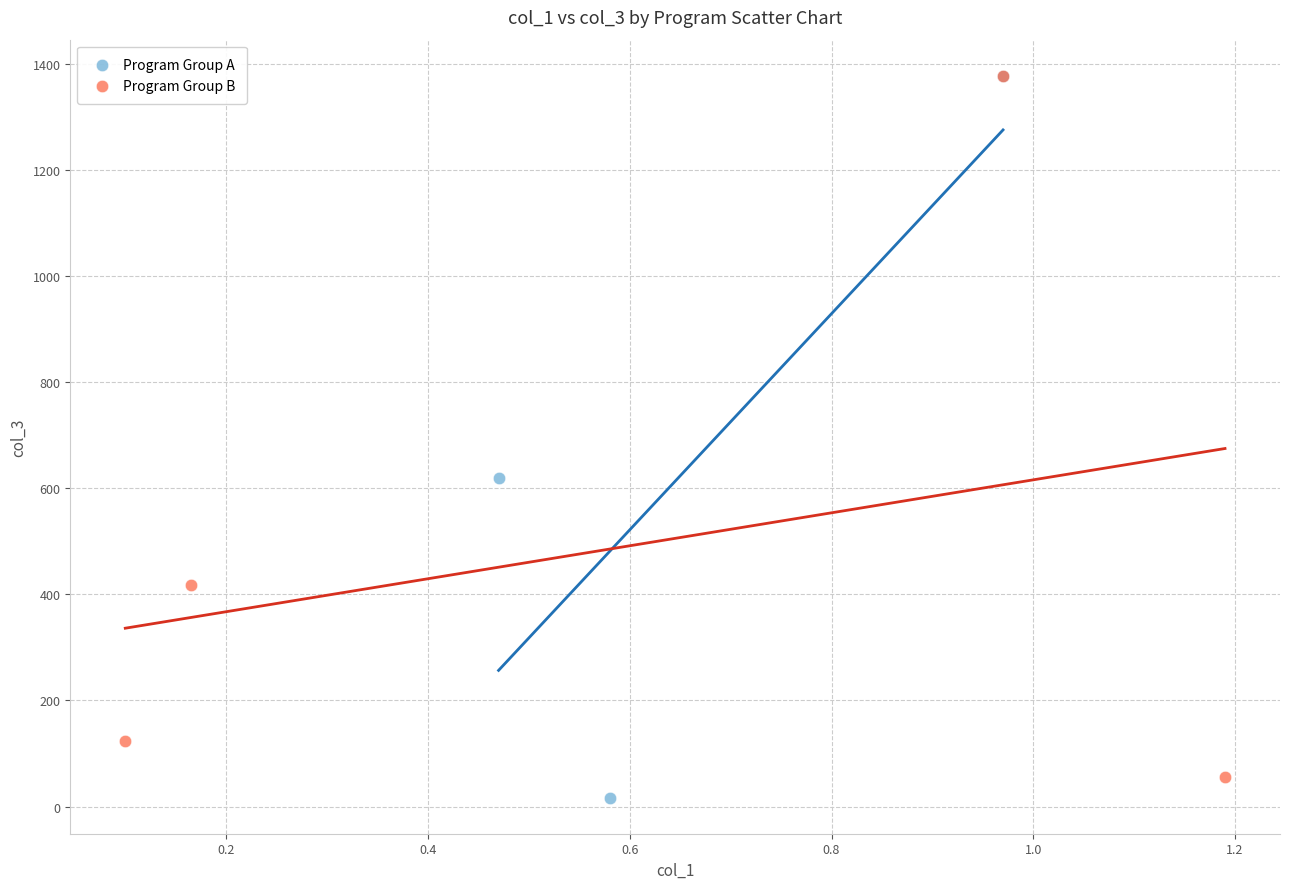

Which series has the largest Y range (max minus min)?

Program Group A